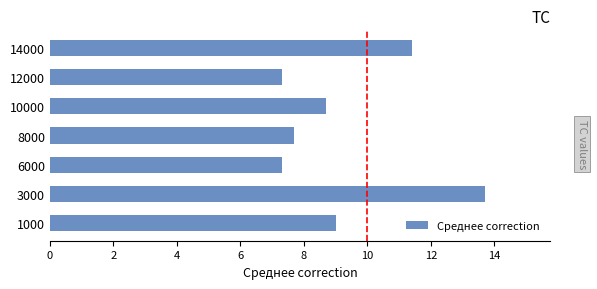

What is the change in value from 3000 to 14000?

-2.3